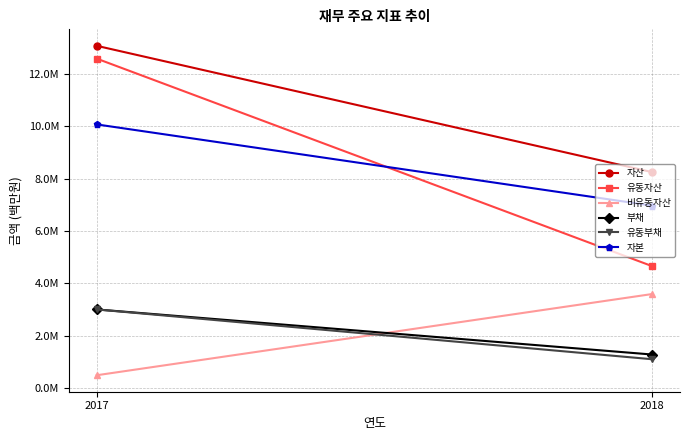

Which has a higher value, 2017 or 2018?

2017